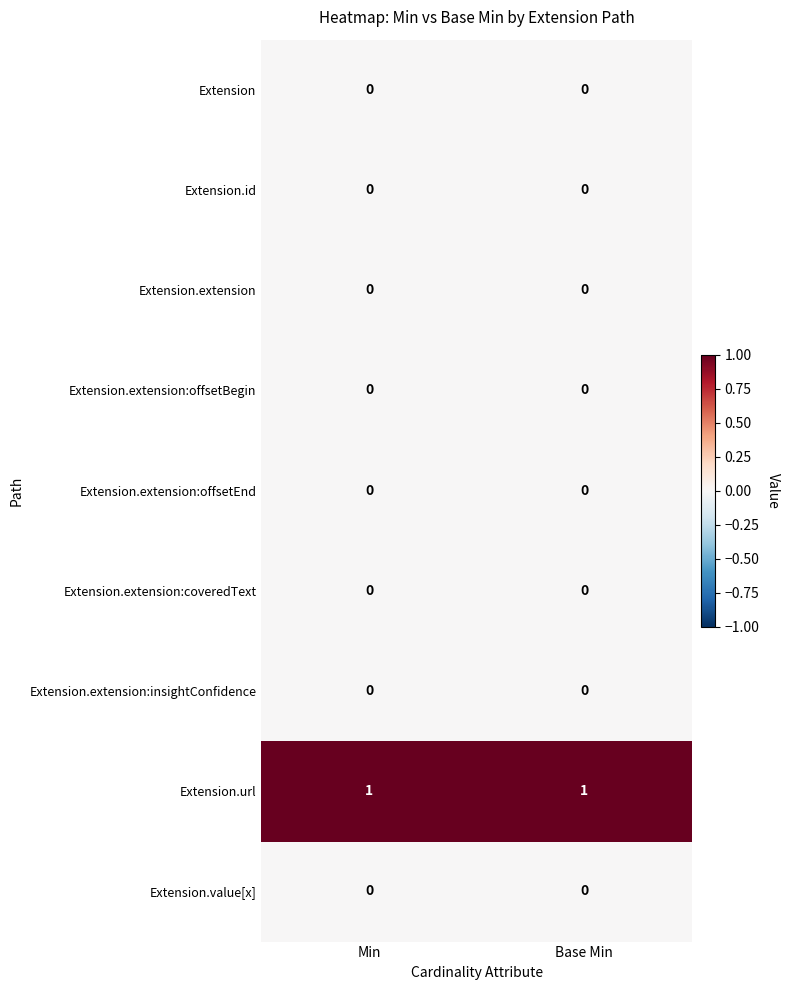

Reading left to right, what are all the values shown in this chart?

Extension: 0	0
Extension.id: 0	0
Extension.extension: 0	0
Extension.extension:offsetBegin: 0	0
Extension.extension:offsetEnd: 0	0
Extension.extension:coveredText: 0	0
Extension.extension:insightConfidence: 0	0
Extension.url: 1	1
Extension.value[x]: 0	0